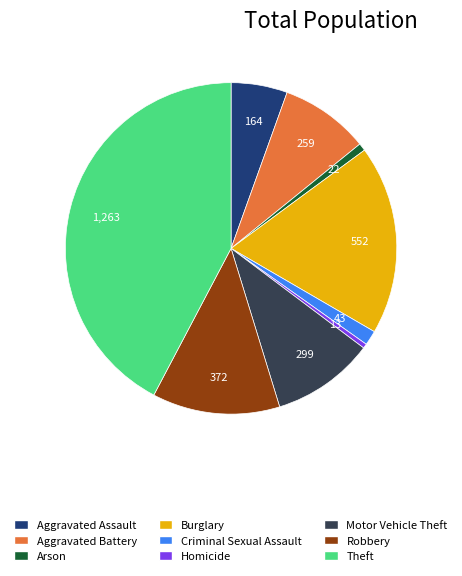

Is it true that Robbery is 12% of the pie?

True